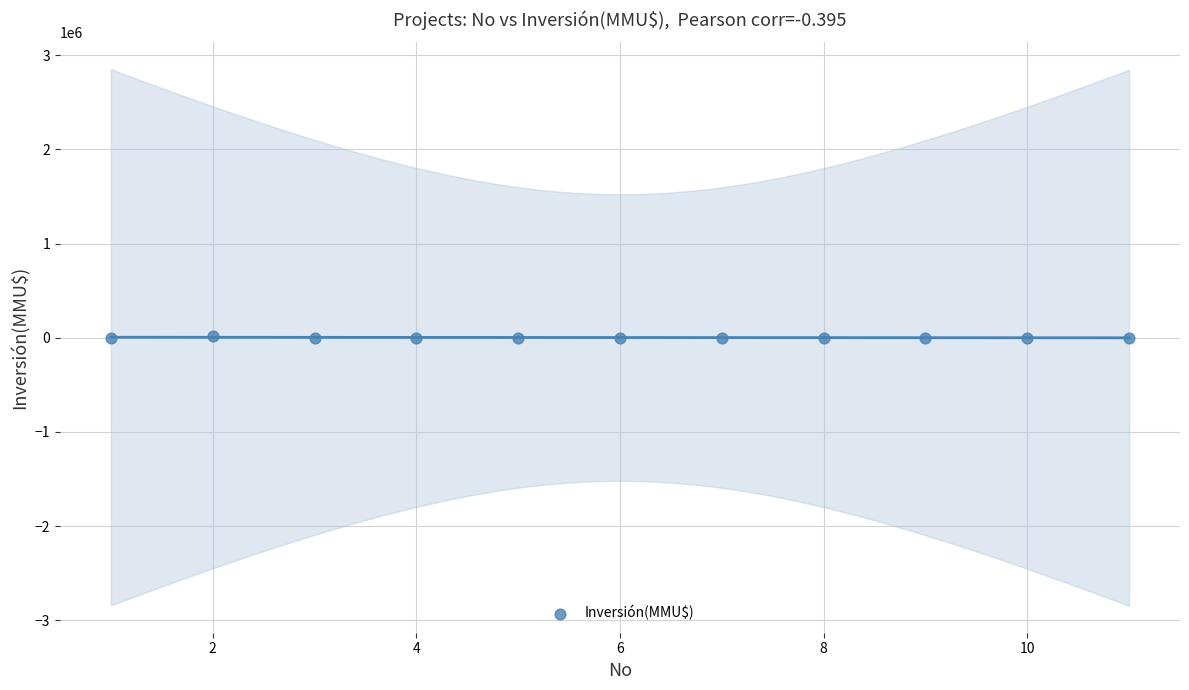

What is the range of Y values (max minus min)?

16726